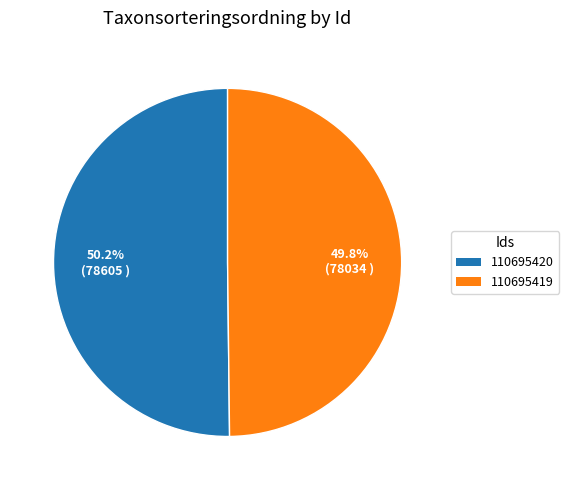

What is the ratio of the value at 110695420 to the value at 110695419?

1.0